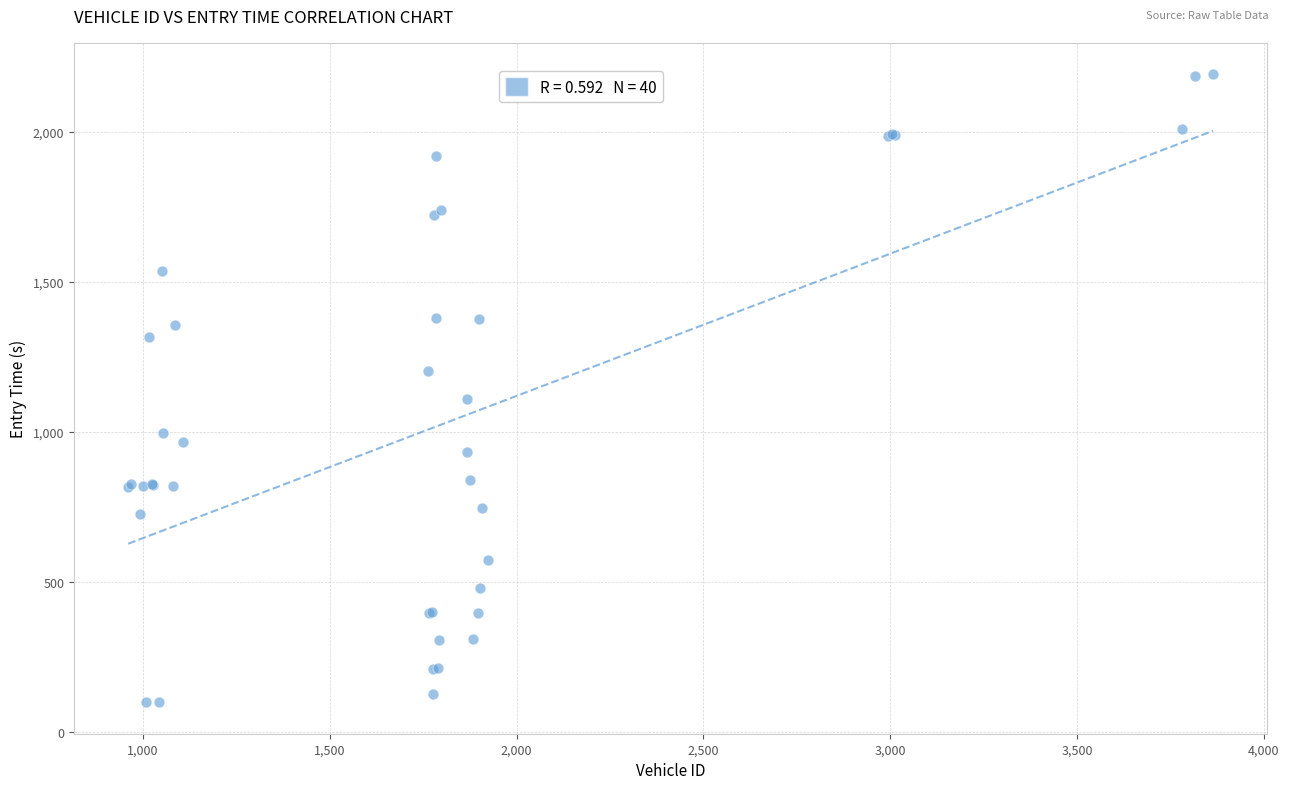

What Y value in the scatter plot is closest to 1145?

1111.5